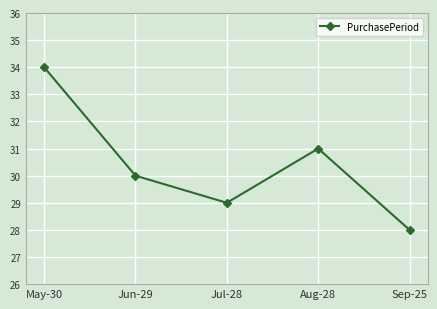

What is the minimum value shown in the chart?

28